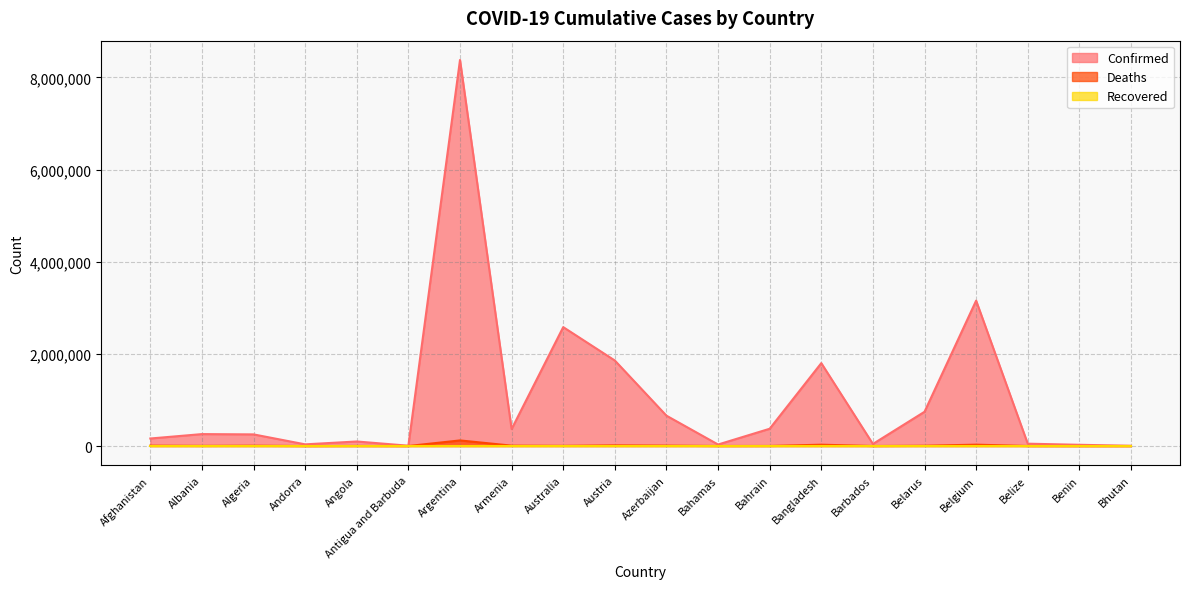

True or false: Confirmed and Deaths cross at least once.

False